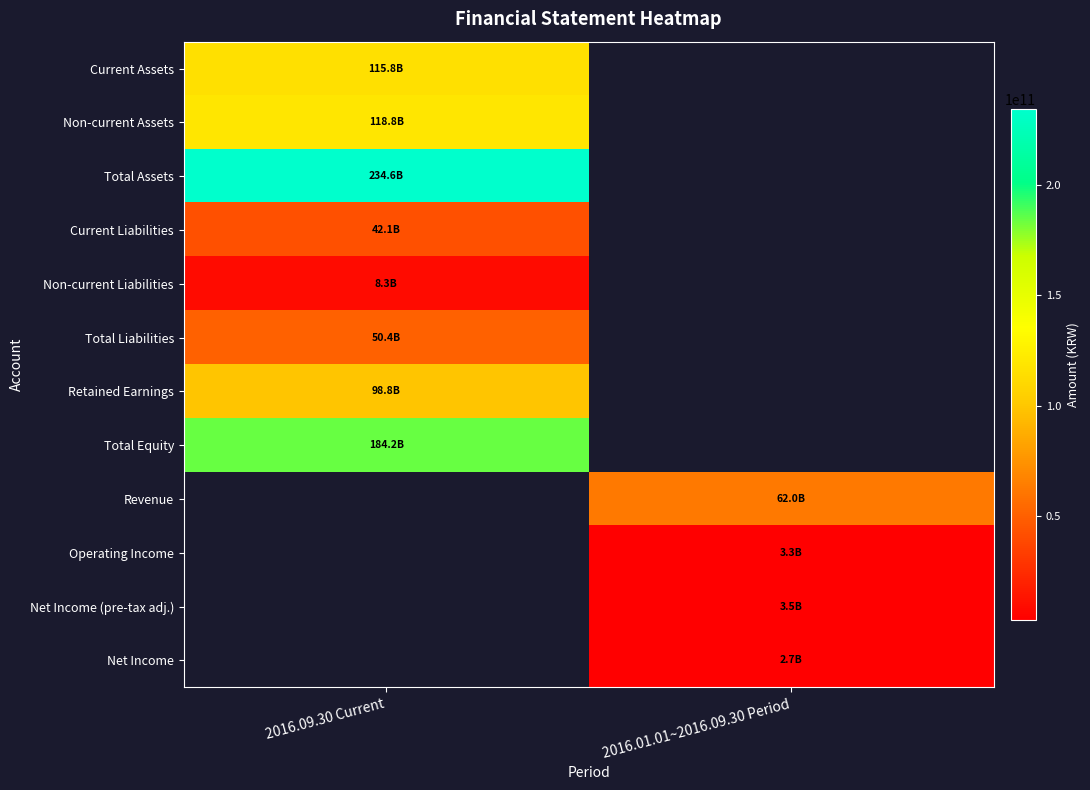

How many categories are shown in the chart?

2